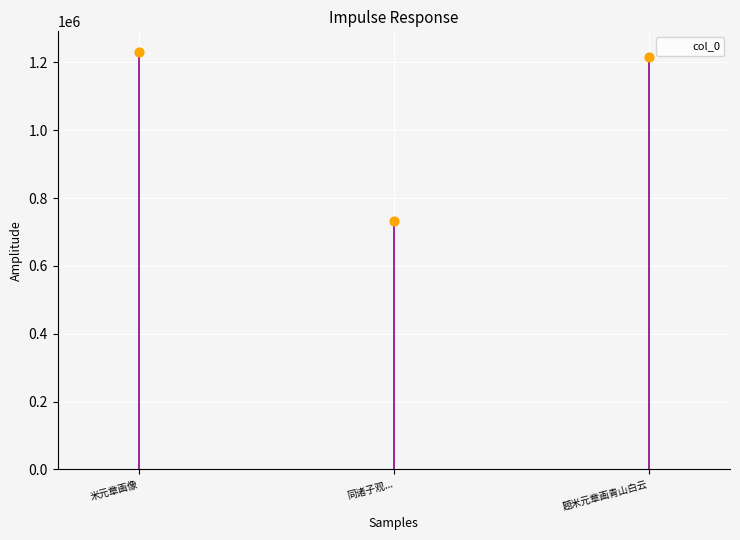

What is the change in value from 米元章画像 to 同诸子观...?

-498050